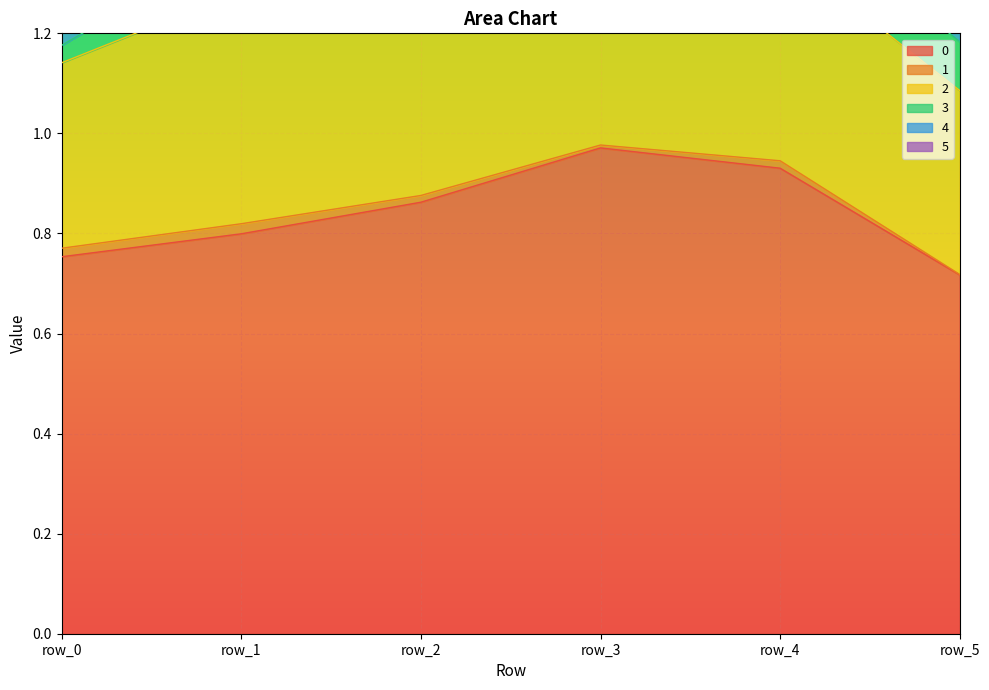

What is the value of the 2 point at the 1st from the left?

0.4